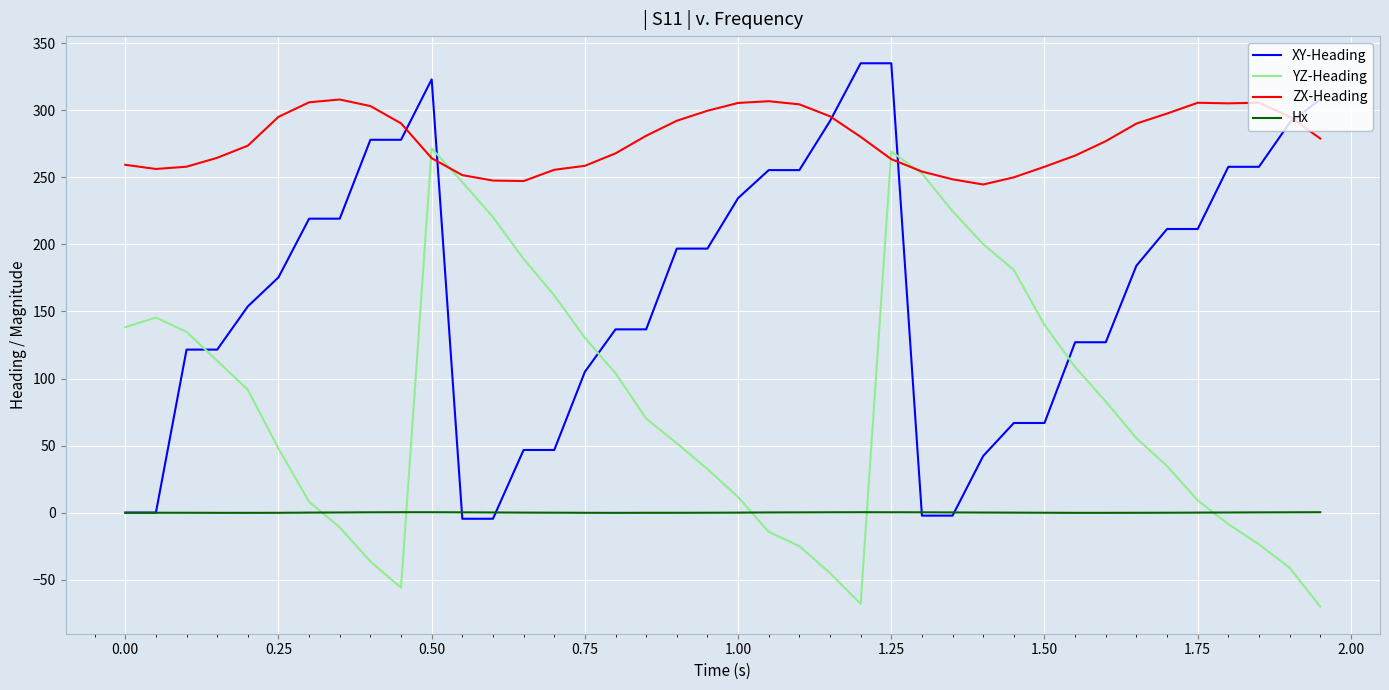

Which series has the largest total across all categories?

ZX-Heading